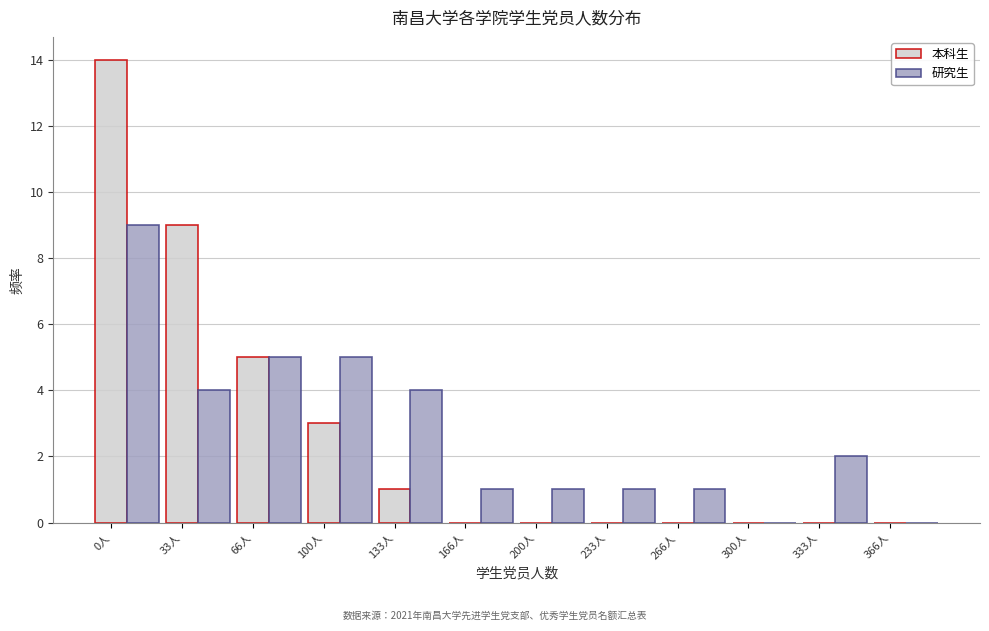

Between 33人 and 166人, which series saw the biggest shift?

本科生